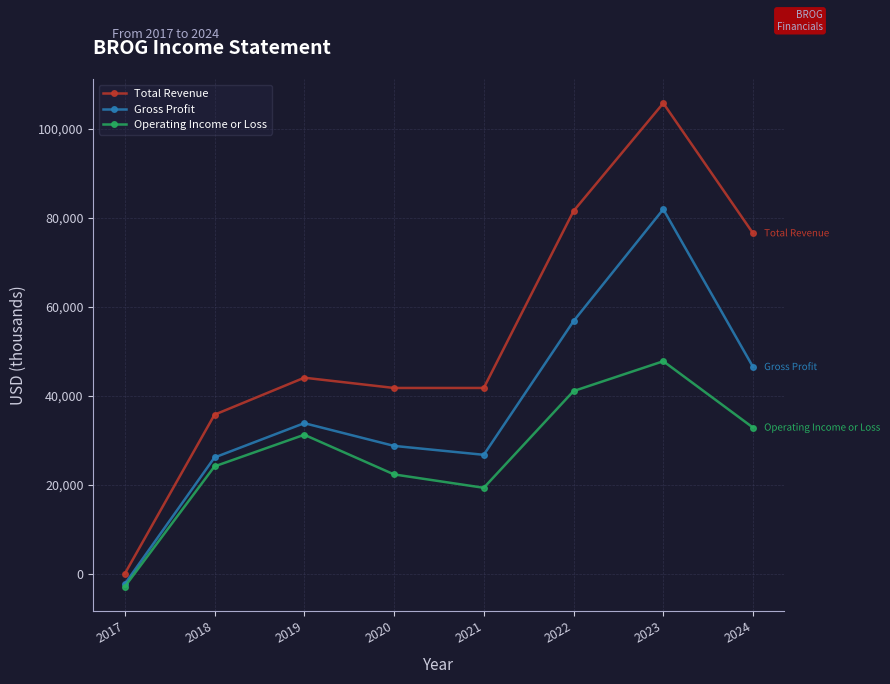

Reading left to right, list all the values displayed in this chart.

Total Revenue: 100	35800	44100	41800	41800	81500	105700	76500
Gross Profit: -2200	26200	33900	28800	26800	56800	81900	46500
Operating Income or Loss: -2800	24200	31300	22400	19400	41100	47800	32900